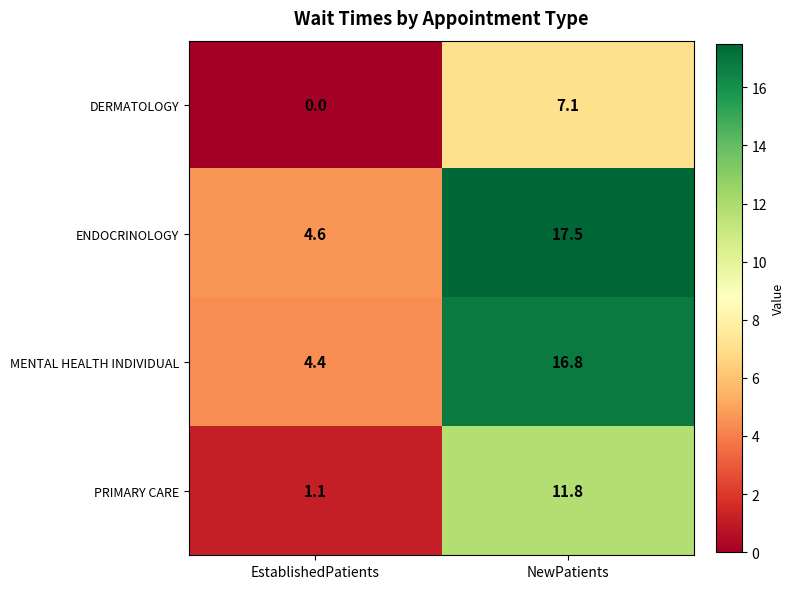

What is the sum of the DERMATOLOGY values at EstablishedPatients and NewPatients?

7.1